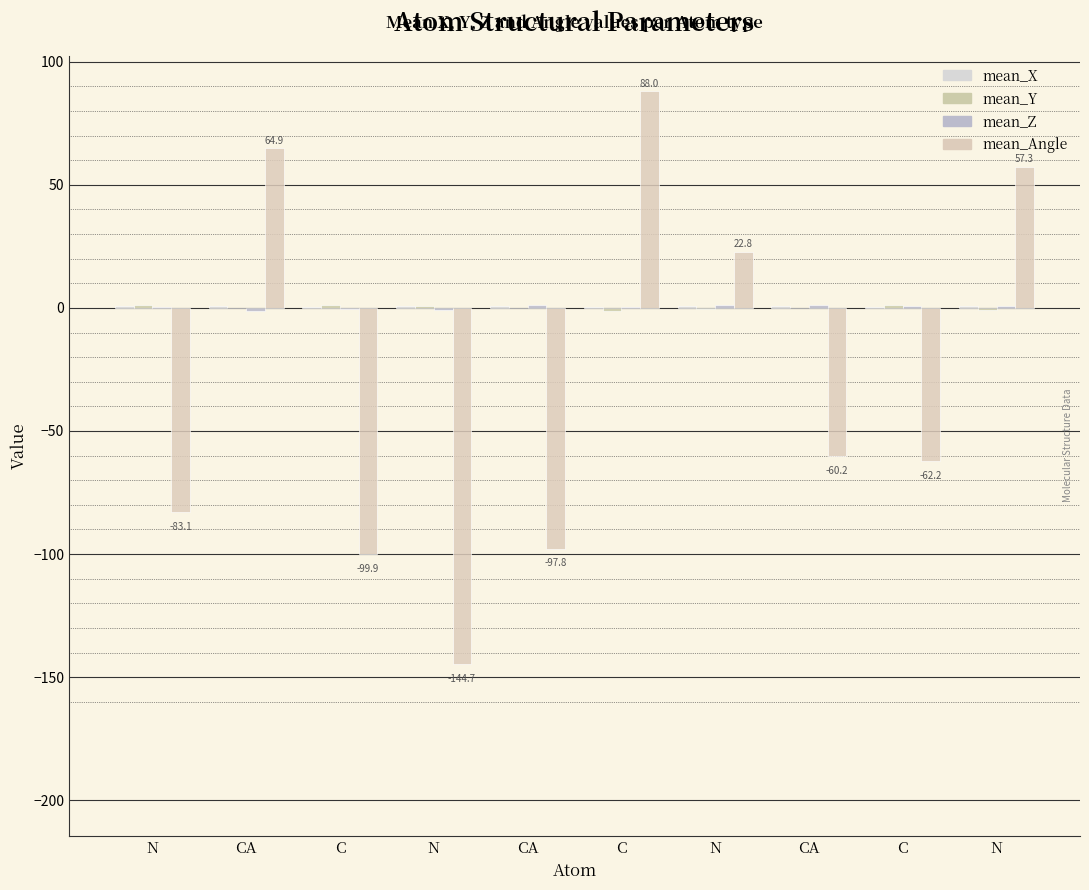

How many groups of bars are there?

10